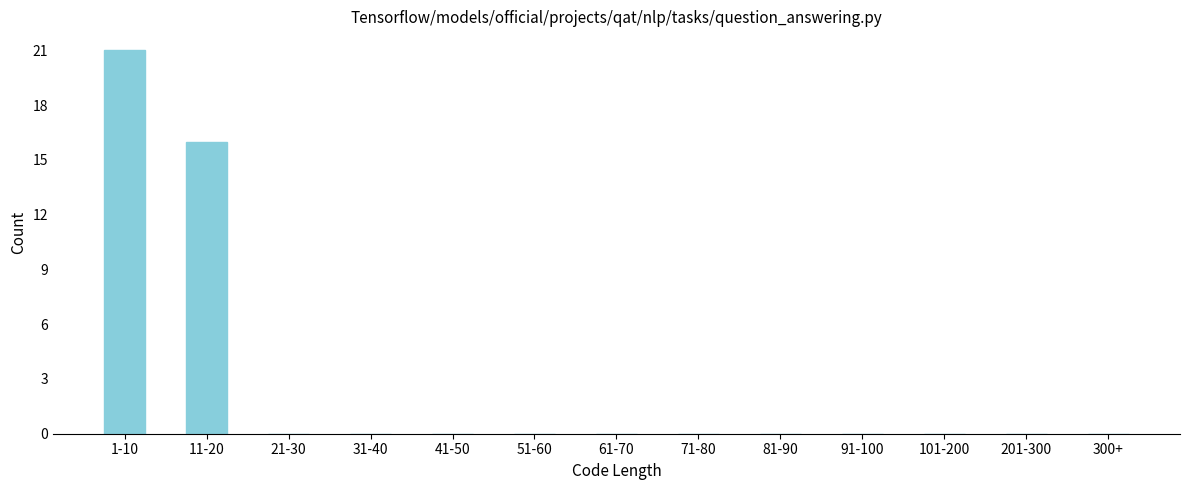

Reading right to left, what are all the values shown in this chart?

300+=0	201-300=0	101-200=0	91-100=0	81-90=0	71-80=0	61-70=0	51-60=0	41-50=0	31-40=0	21-30=0	11-20=16	1-10=21